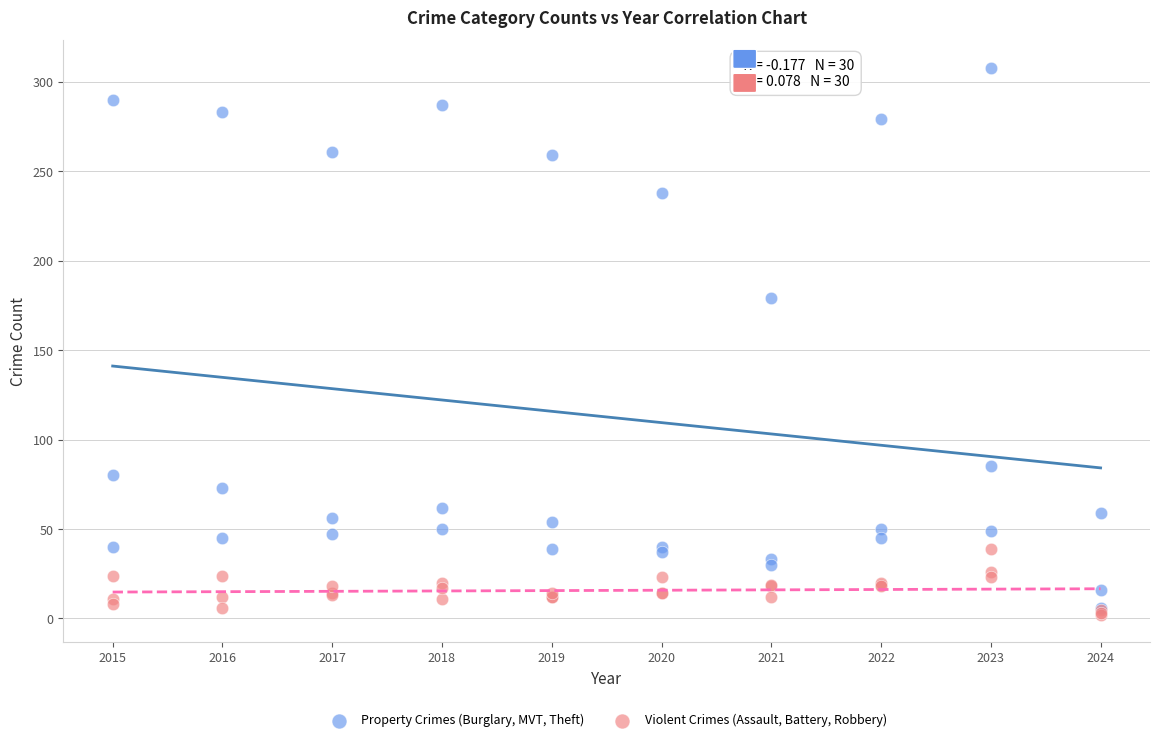

What are all the series names shown in the legend?

Property Crimes (Burglary, MVT, Theft), Violent Crimes (Assault, Battery, Robbery)